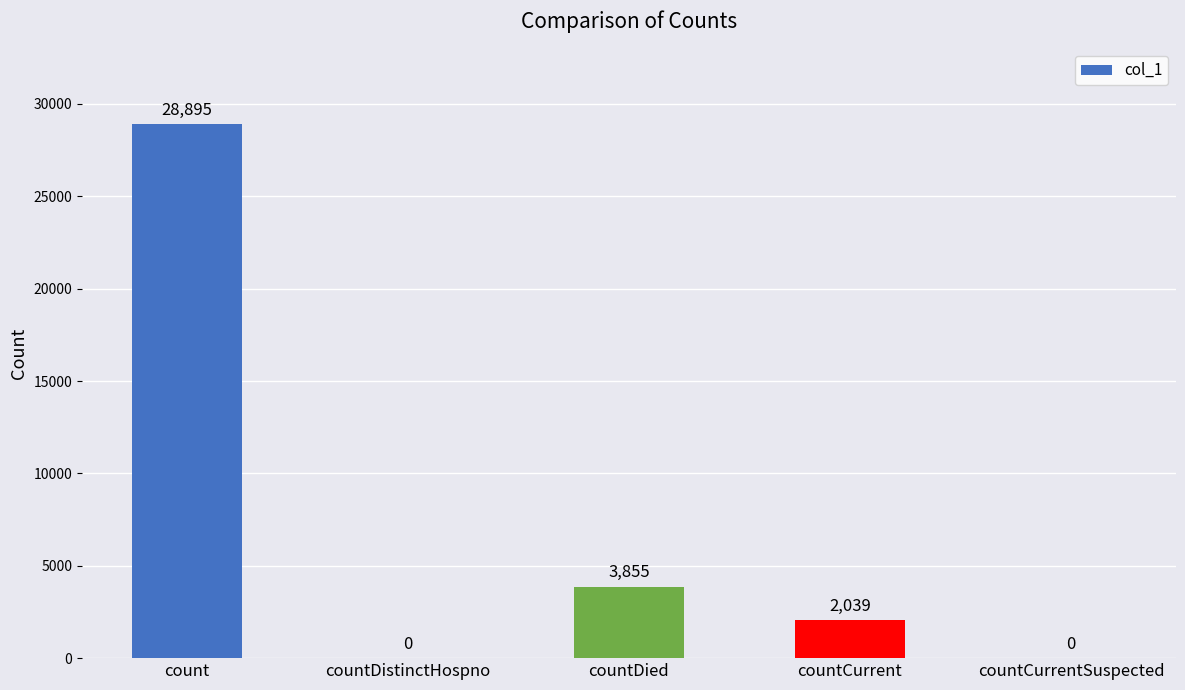

Reading right to left, what are all the values shown in this chart?

0	2039	3855	0	28895